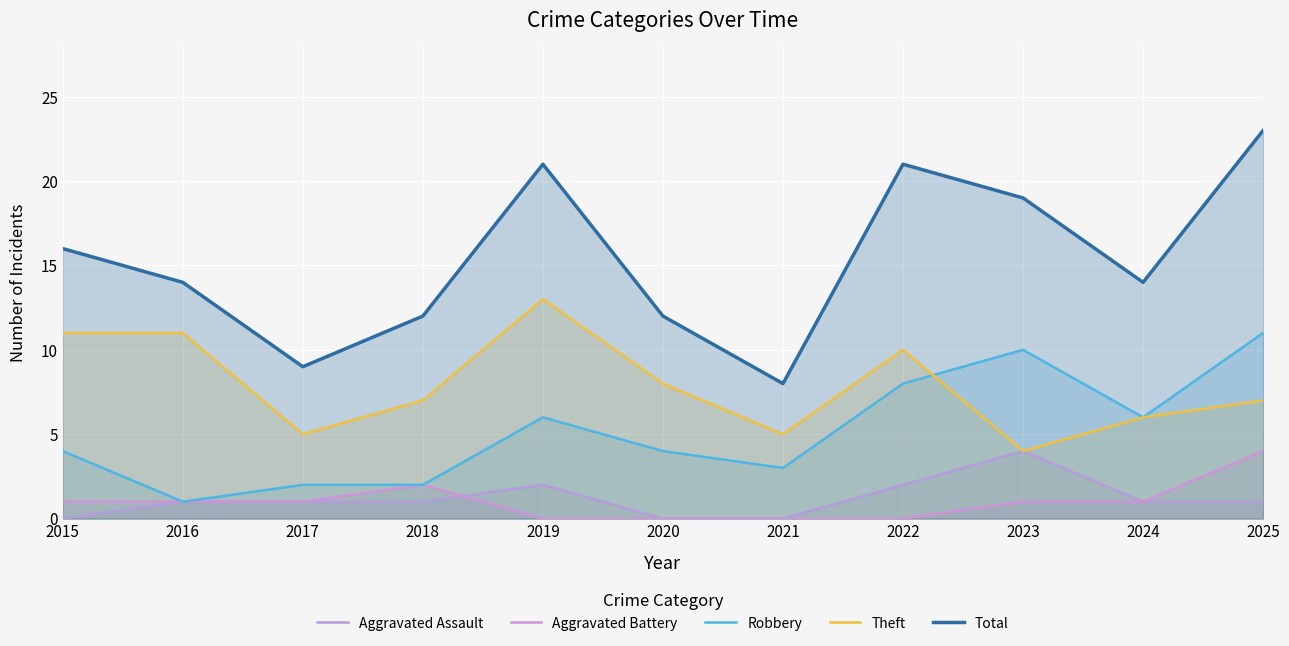

Which category has the highest value in the Robbery series?

2025